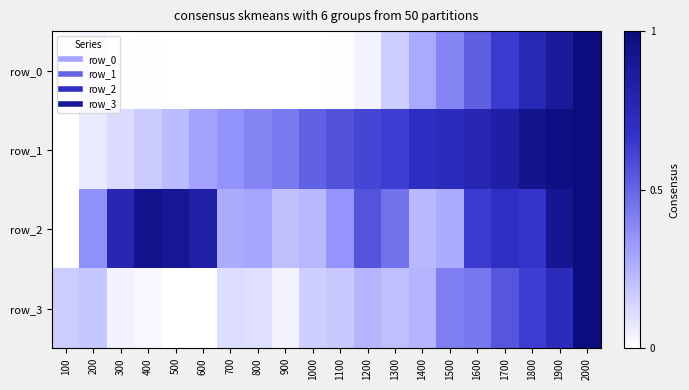

How many series are shown in this chart?

4